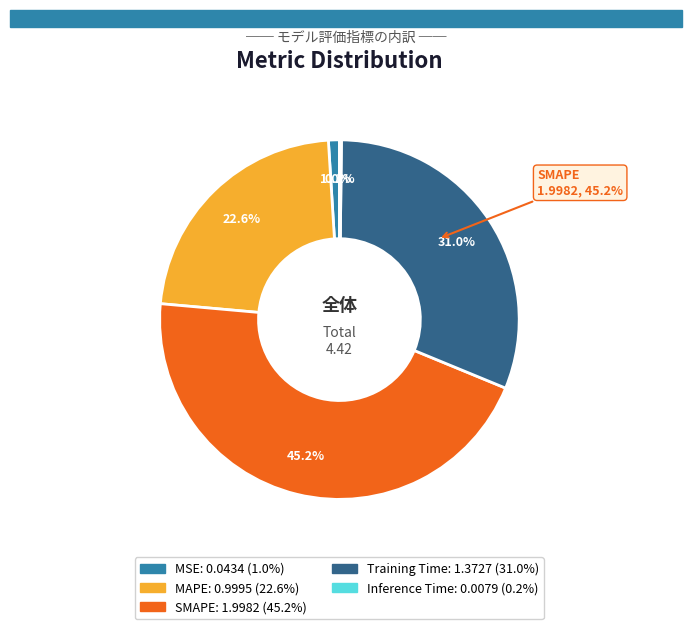

Which category has the biggest portion of the pie?

SMAPE